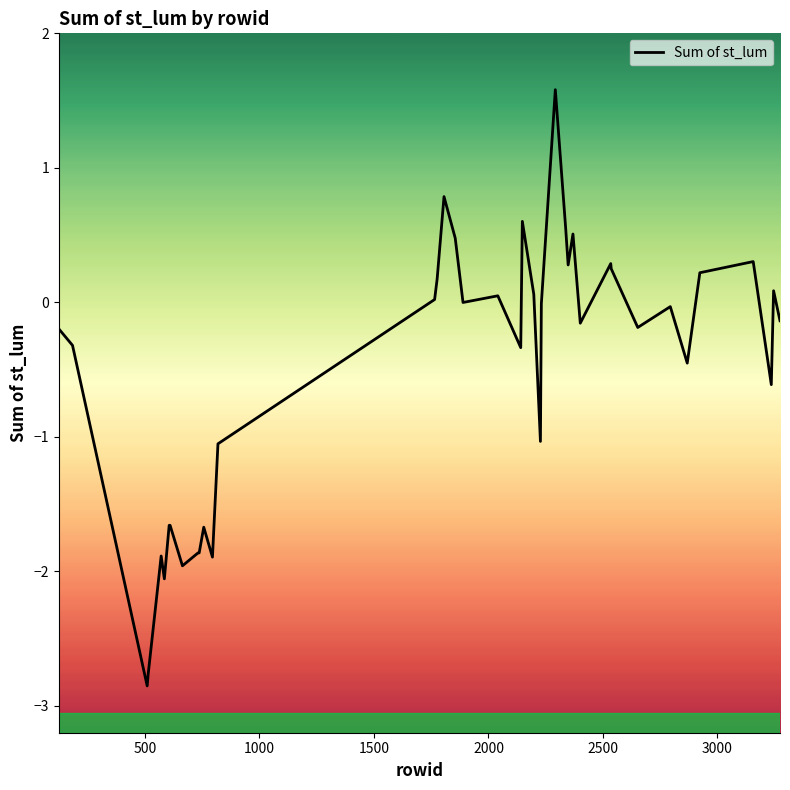

What is the minimum value shown in the chart?

-2.9